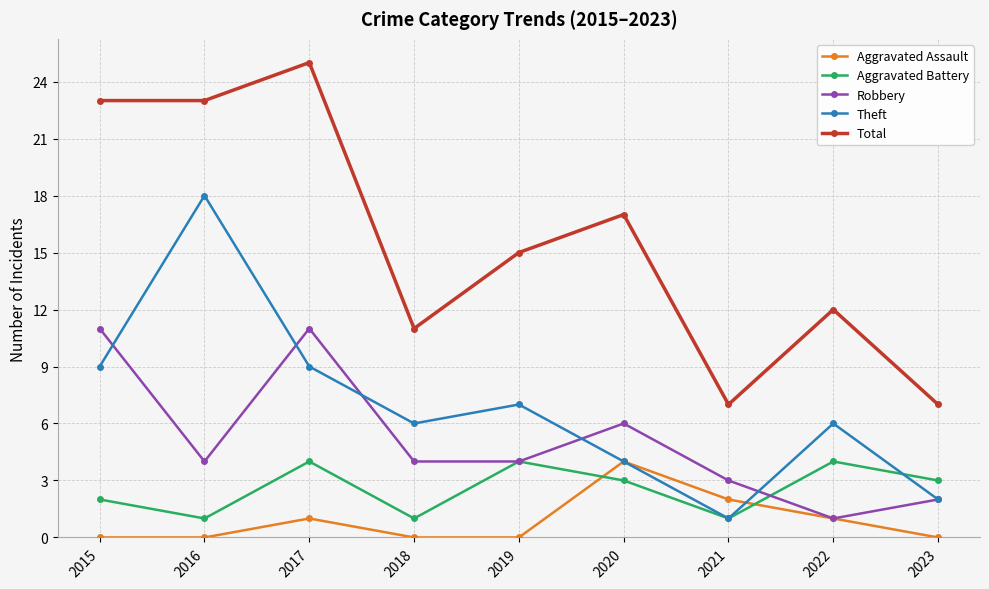

In Aggravated Battery, how many points are lower than both neighbors (excluding endpoints)?

3